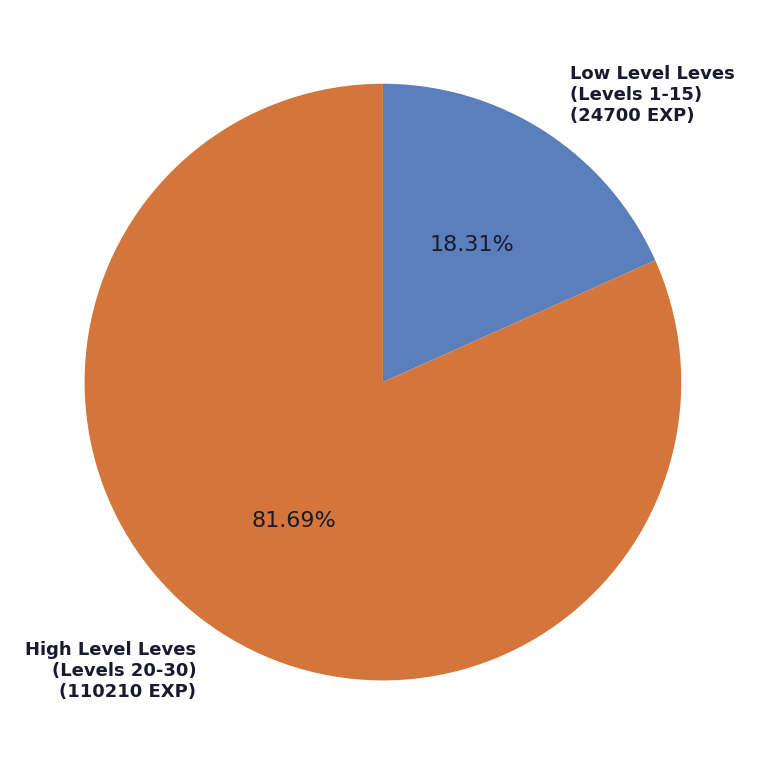

How many slices are in this pie chart?

2